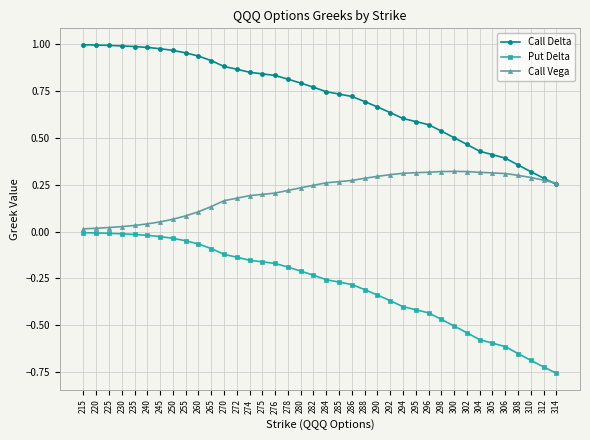

True or false: Put Delta has a value of -0.2 at 304.

False